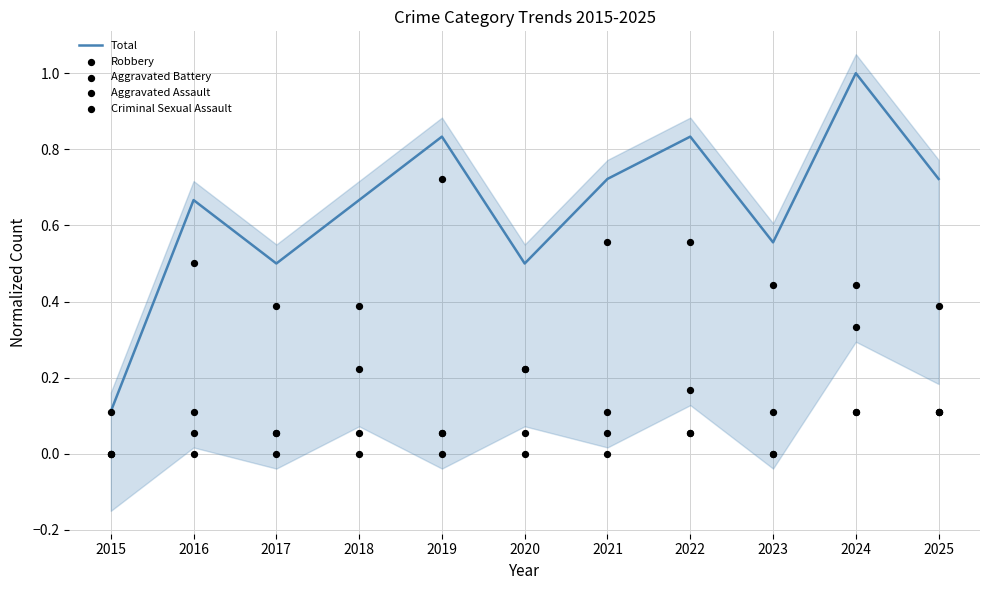

Which series reaches the minimum Y coordinate?

Aggravated Battery